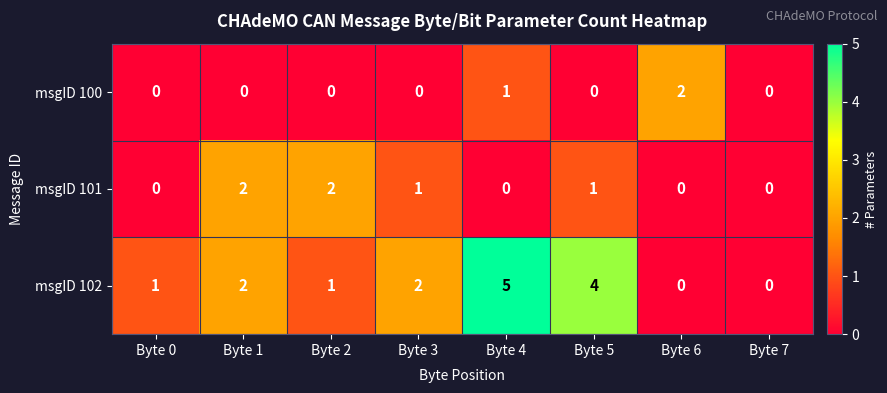

Which series has the largest range (max minus min)?

msgID 102